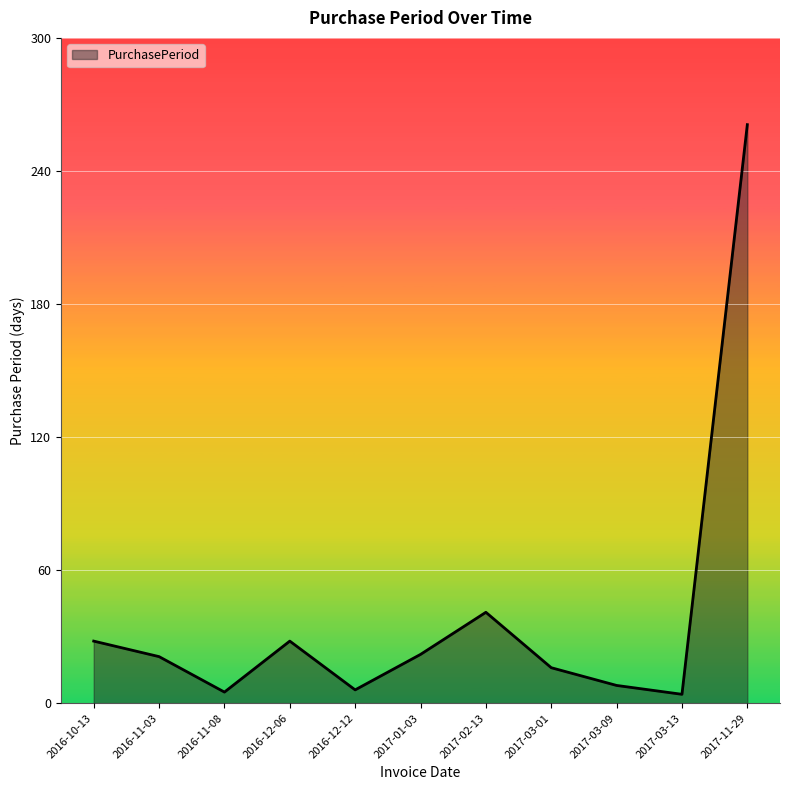

What is the difference between the maximum and minimum values?

257